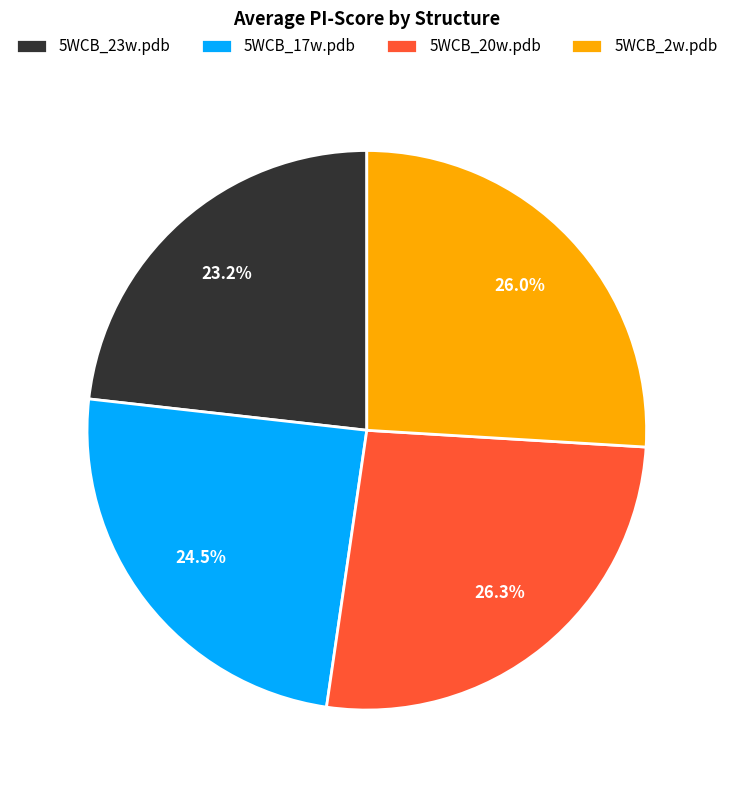

Is it true that 5WCB_20w.pdb is 26% of the pie?

True